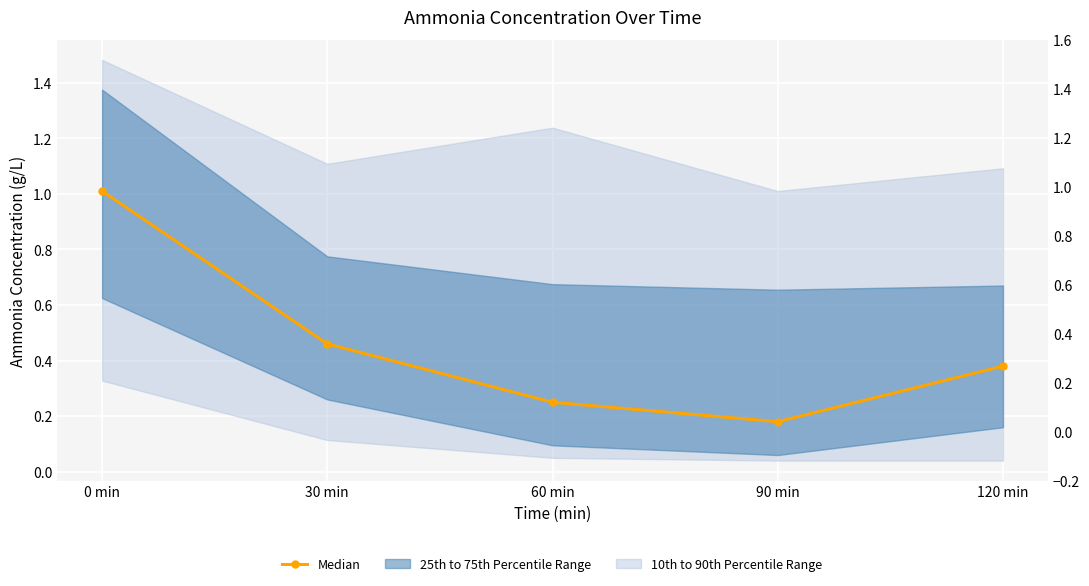

What is the difference between the maximum and minimum values?

0.8